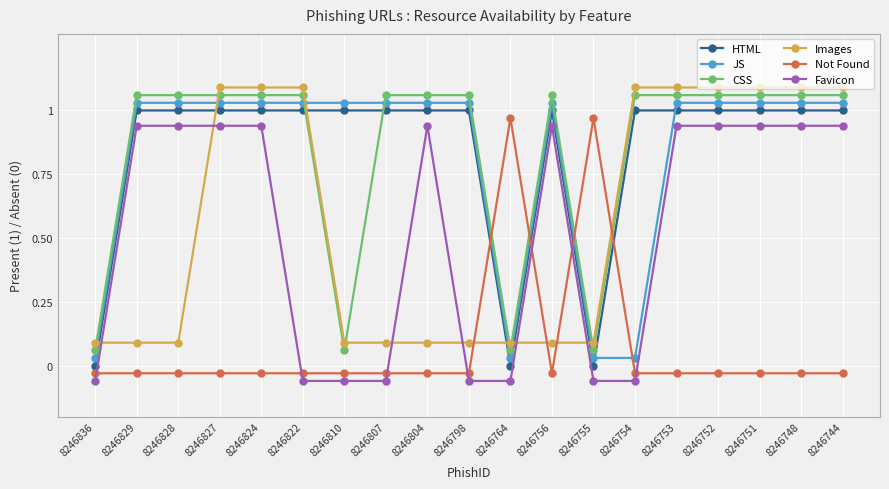

Which series changed the most between 8246754 and 8246752?

JS